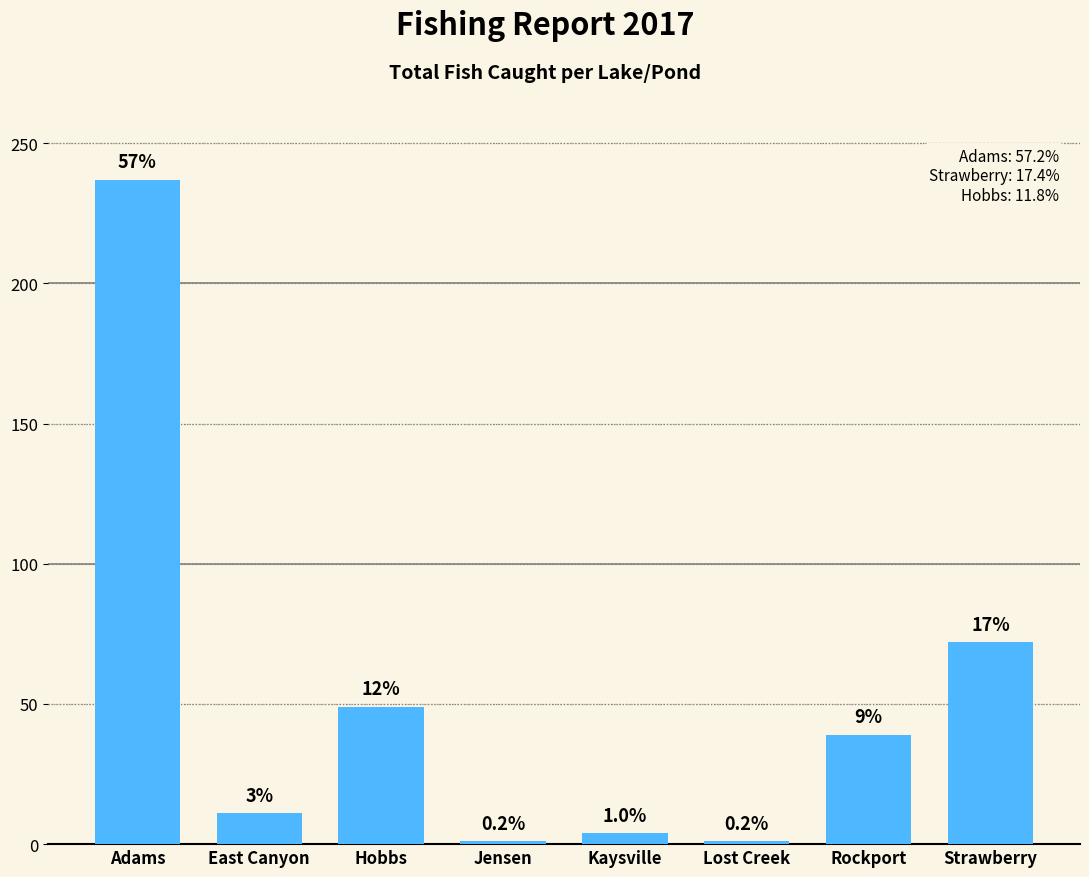

What is the label of the 5th bar from the right?

Jensen